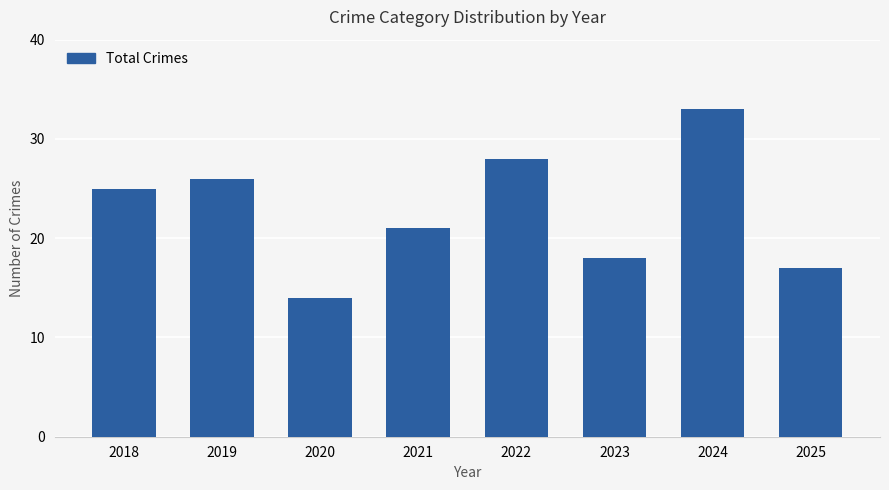

What is the change in value from 2020 to 2023?

+4